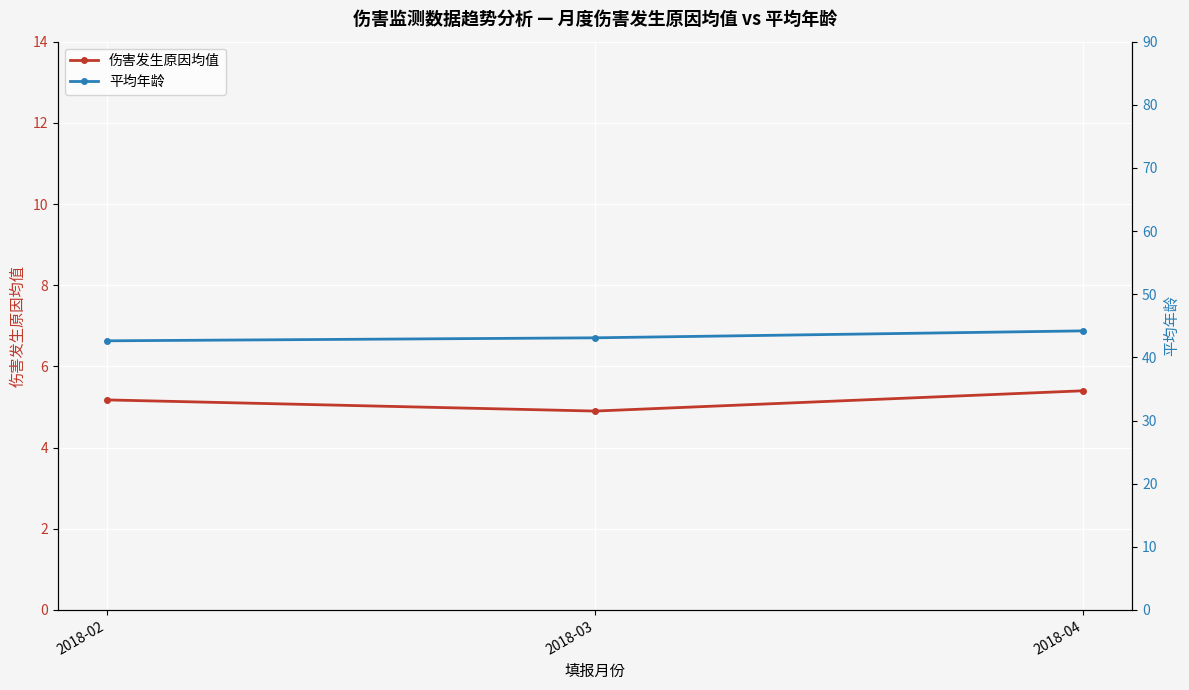

Does the chart display data point markers on the line(s)?

Yes